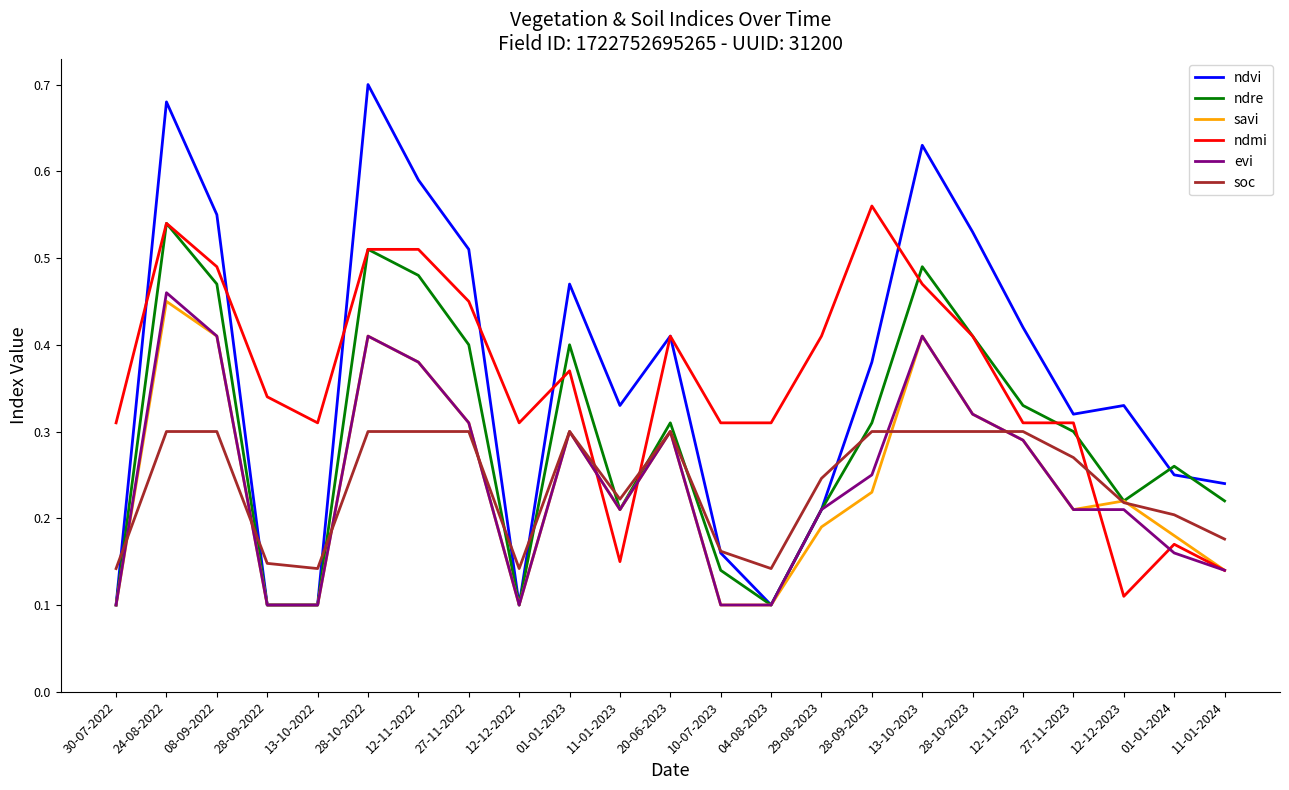

At how many categories does at least one series exceed 0?

23